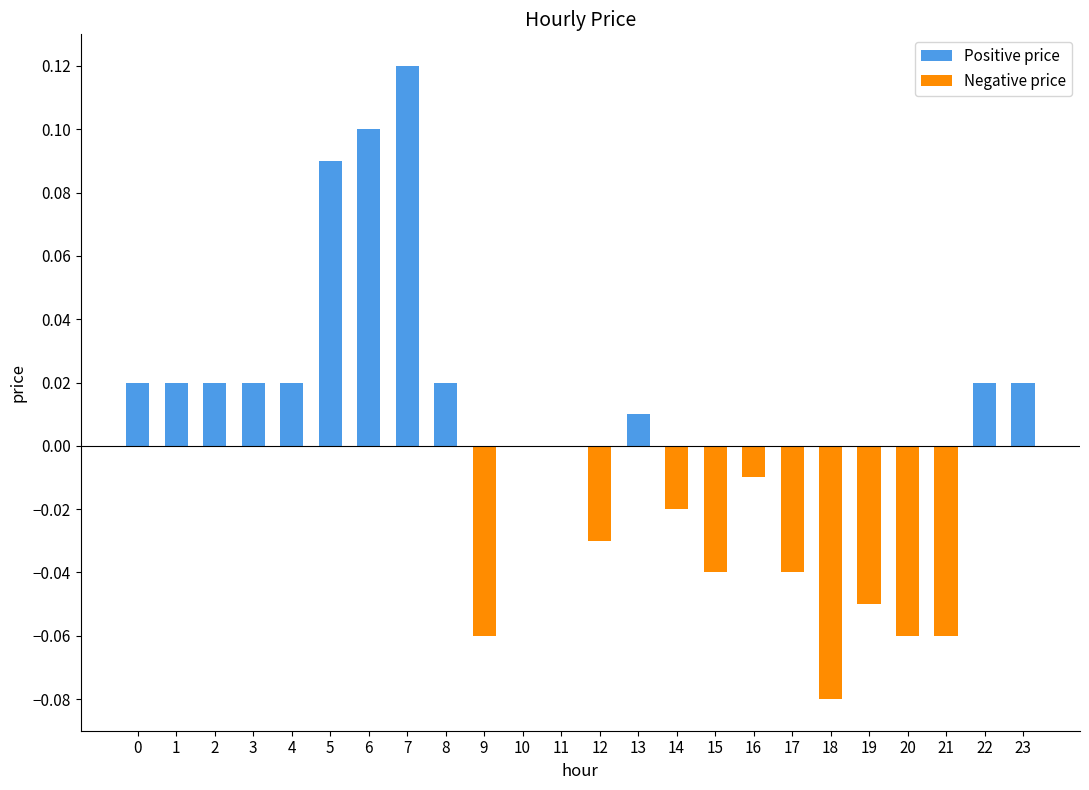

Which series has the largest range (max minus min)?

Positive price